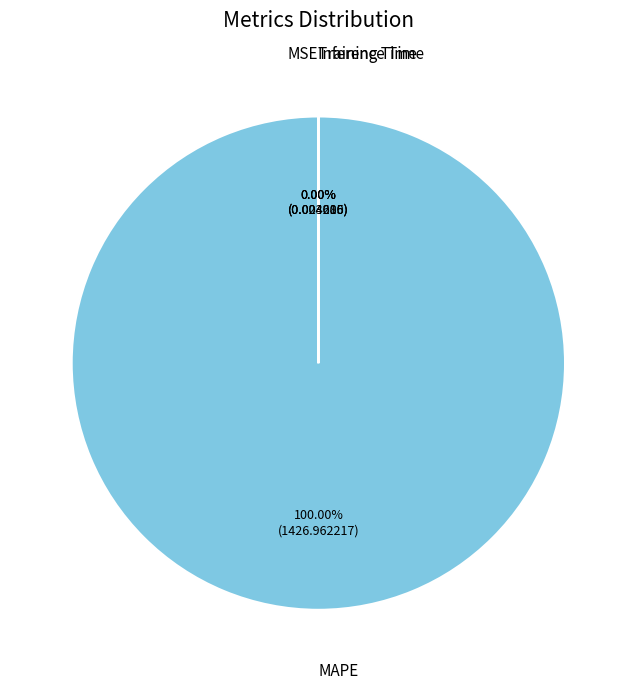

Which category accounts for the majority?

MAPE